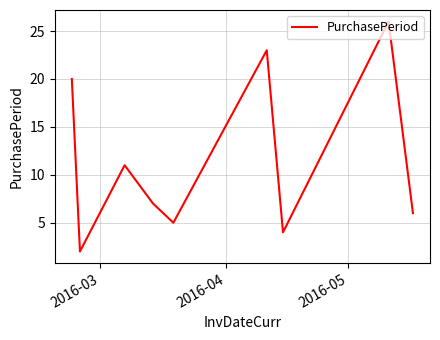

What is the difference between the maximum and minimum values?

24